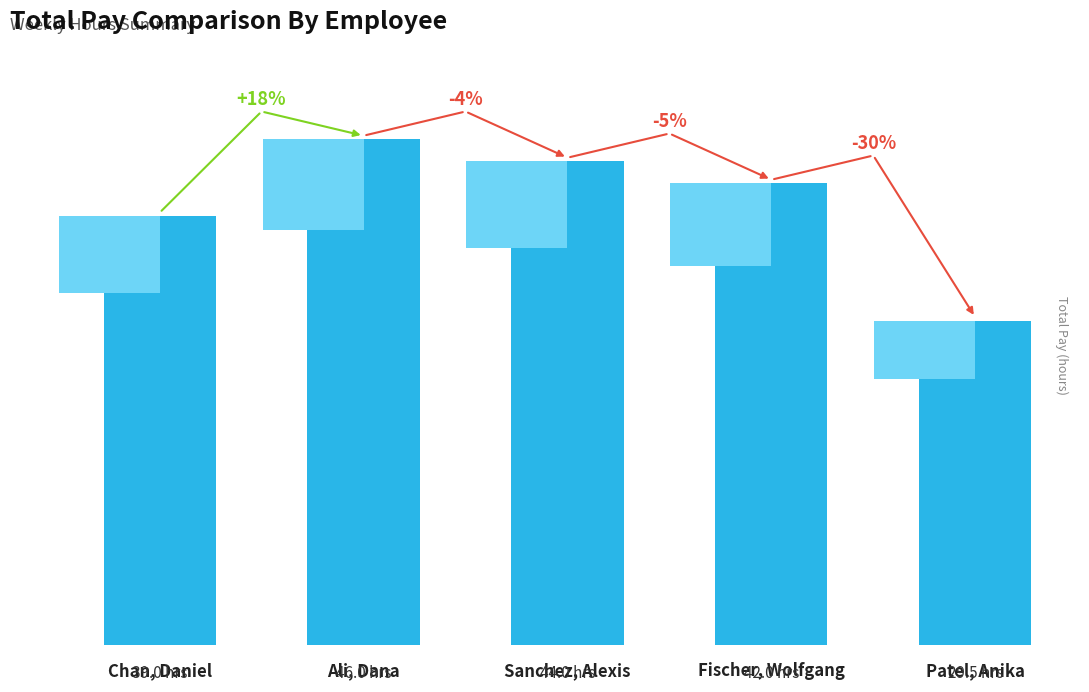

Approximately how many times larger is the value at Chan, Daniel compared to Ali, Dana?

0.8